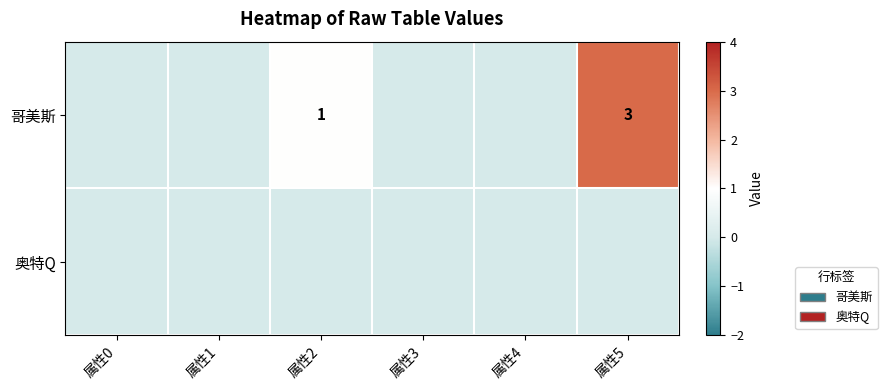

Count the number of data series in this chart.

2